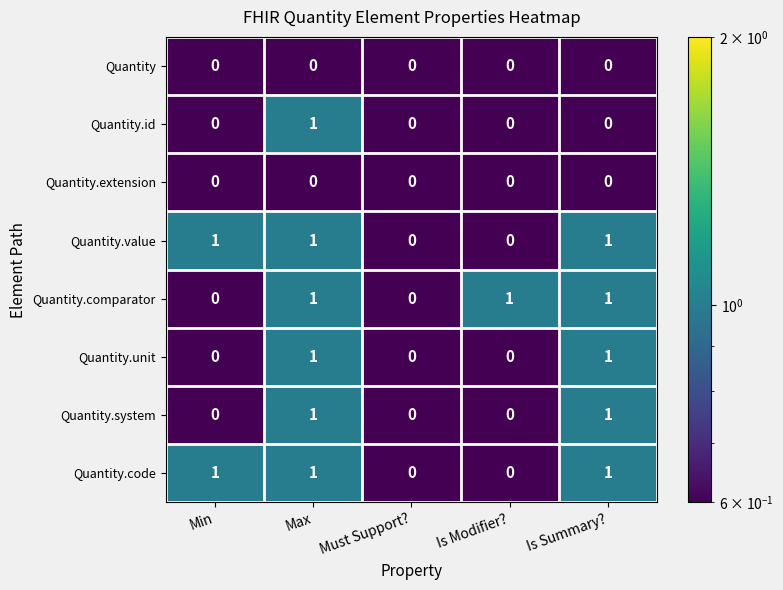

Is it true that Quantity.unit equals 0 at Is Modifier??

True